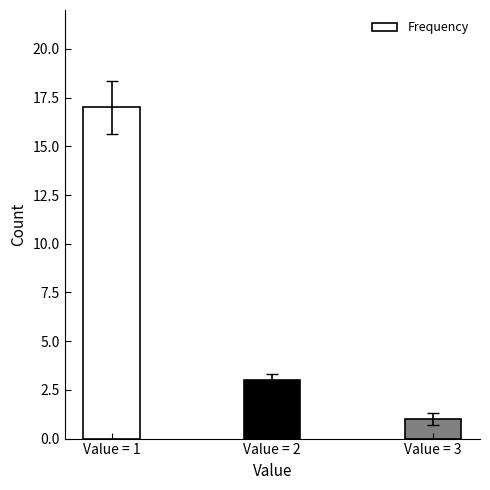

Reading left to right, list all the values displayed in this chart.

17	3	1